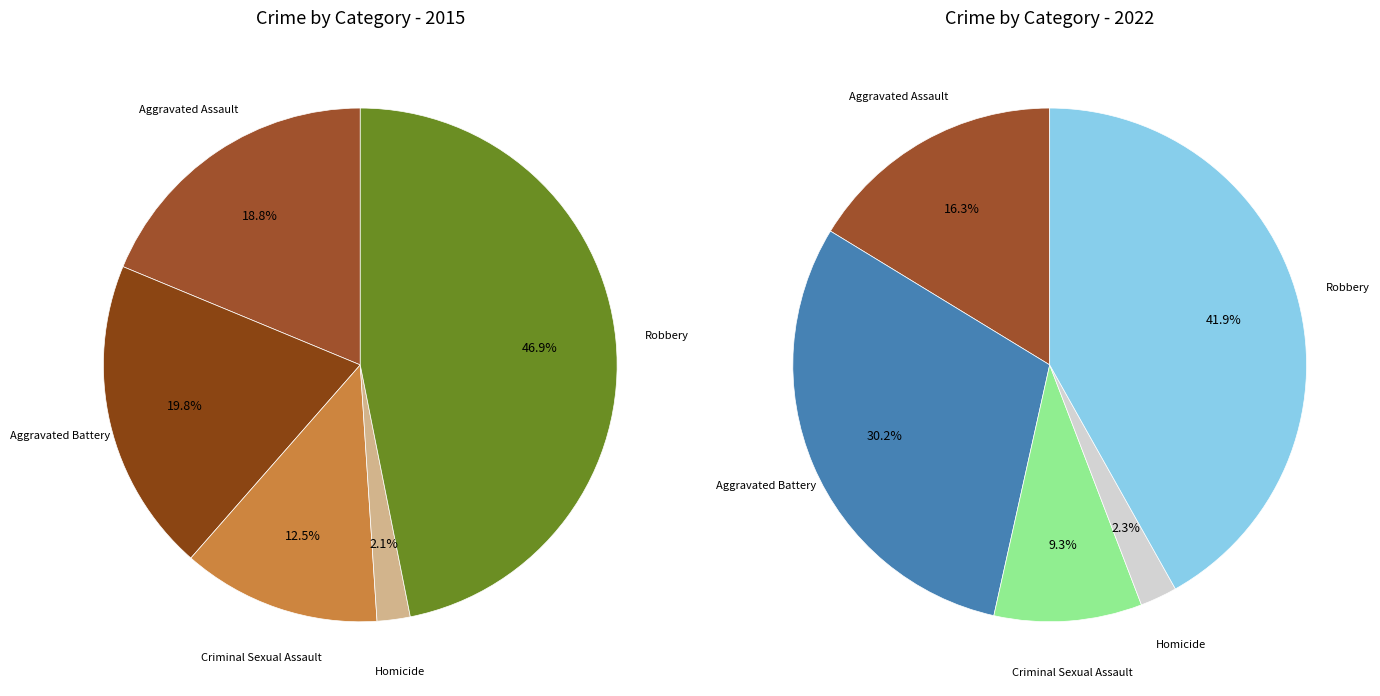

How many segments does this pie chart have?

5